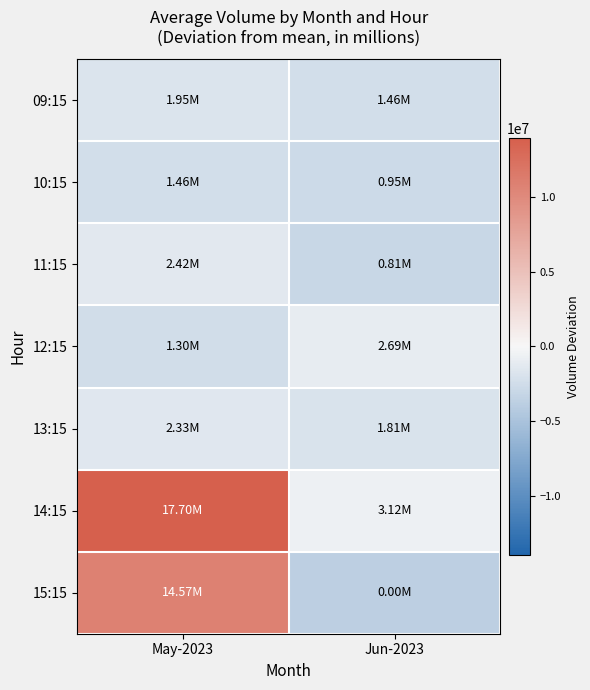

How many categories are shown in the chart?

2